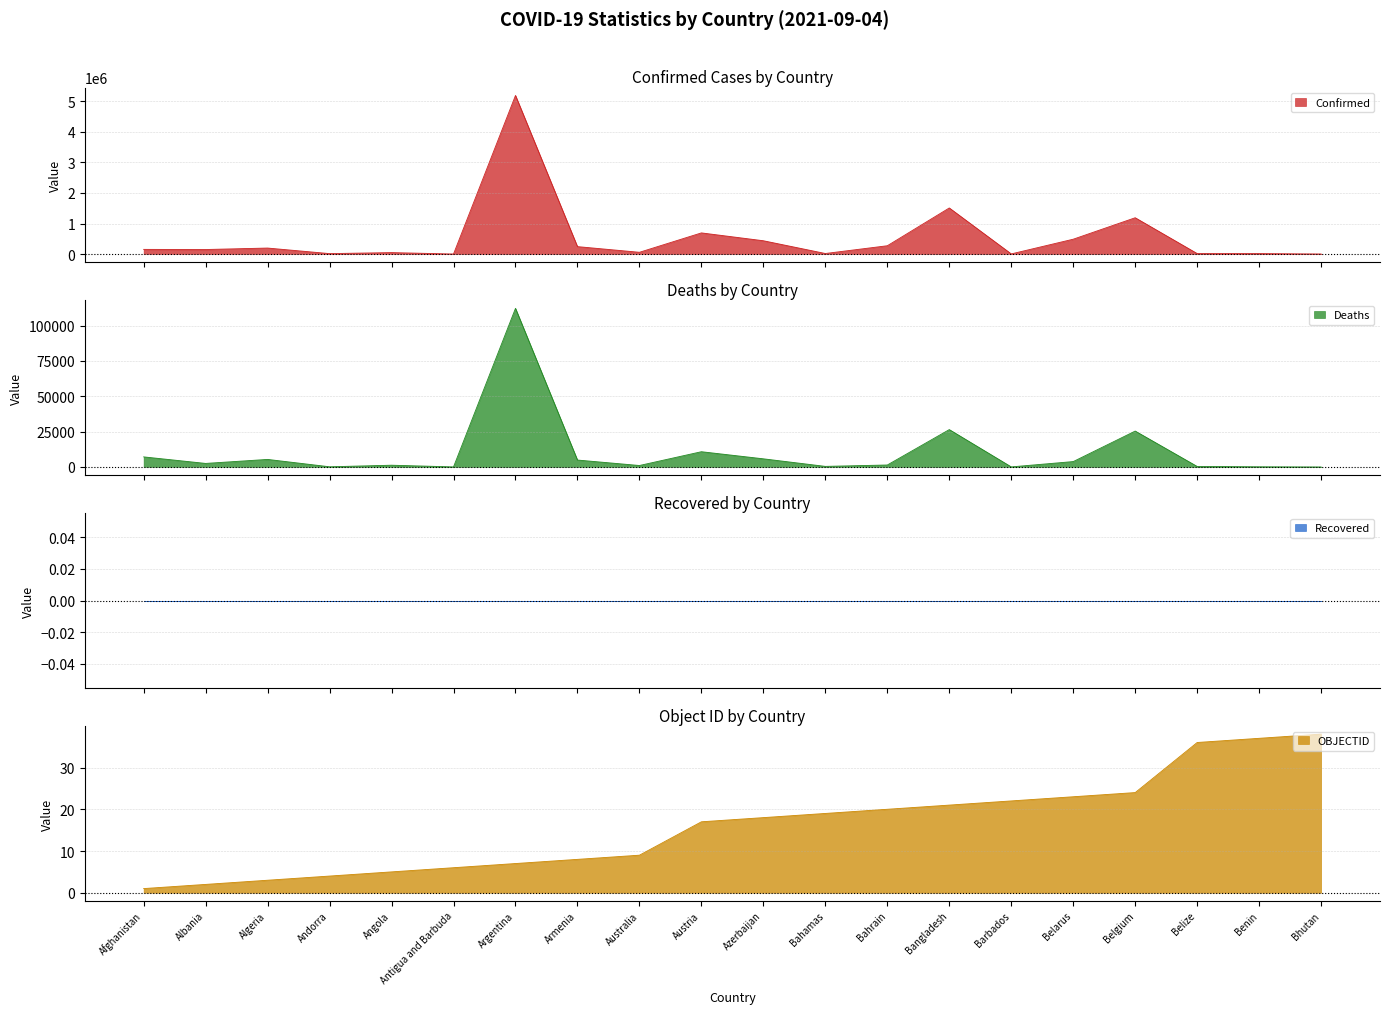

At which label does OBJECTID first exceed 18?

Bahamas